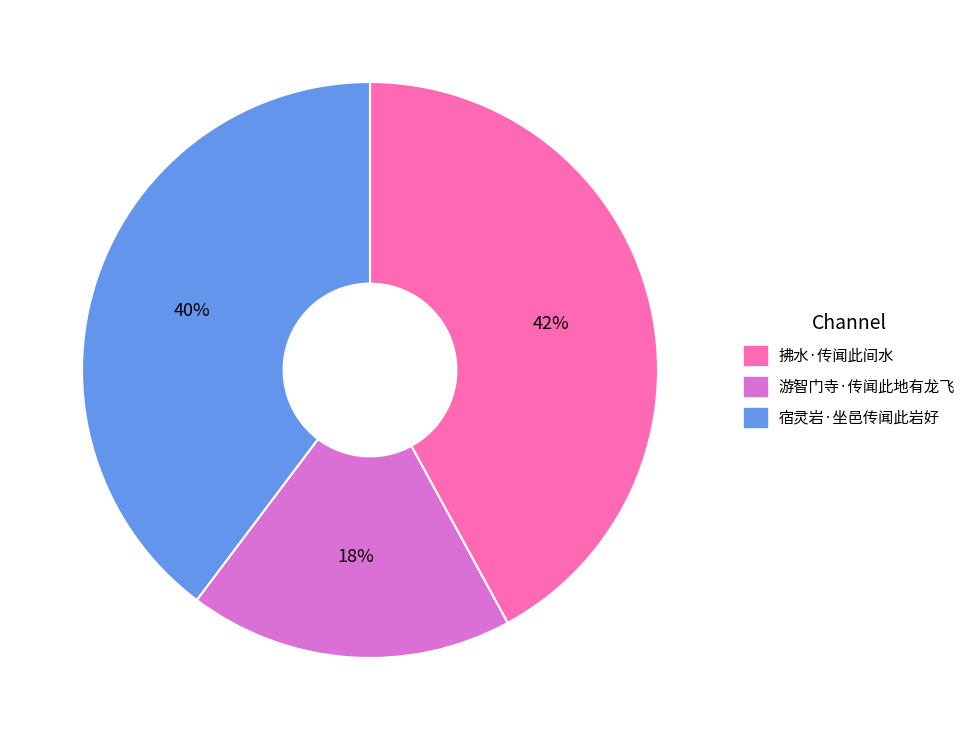

To the nearest percent, what portion does 游智门寺·传闻此地有龙飞 represent?

18%